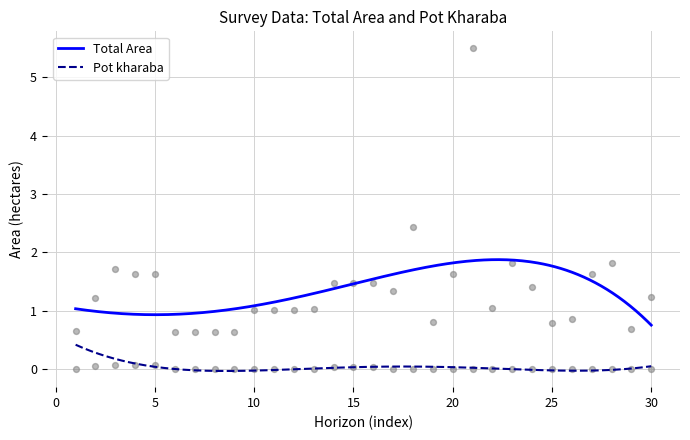

What are all the series names shown in the legend?

Total Area, Pot kharaba